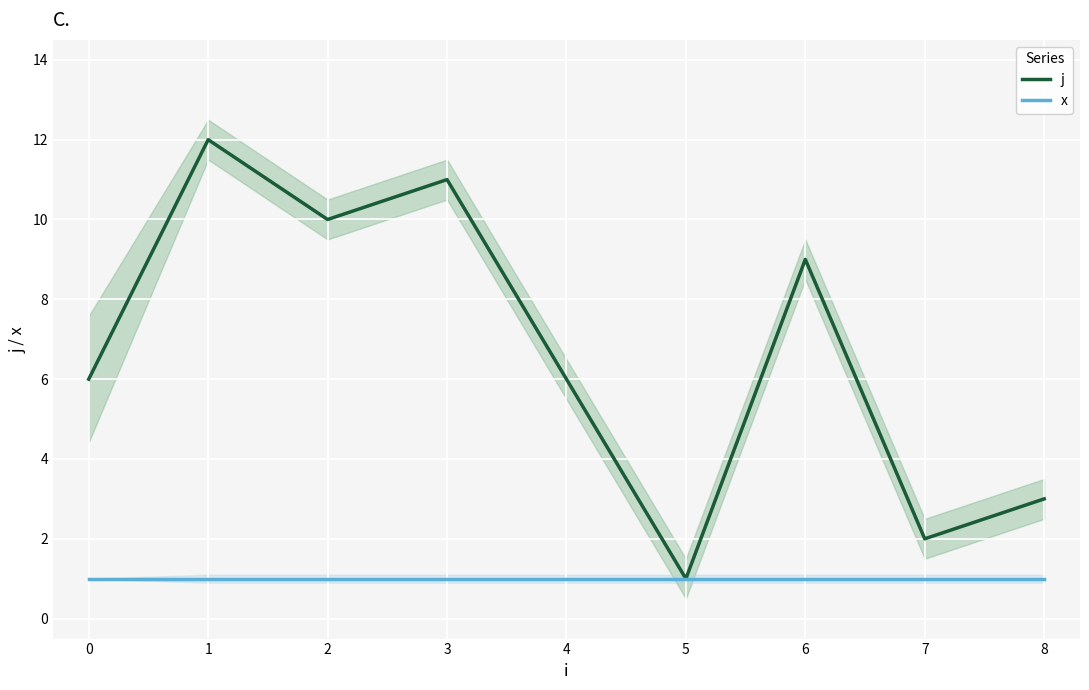

What is the highest value of the j series?

12